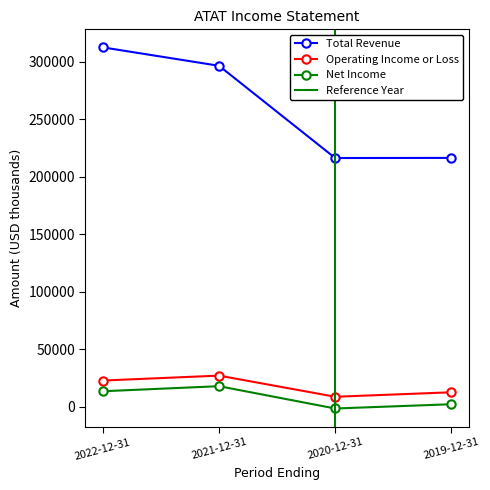

Reading left to right, list all the values displayed in this chart.

Total Revenue: 2022-12-31=312500	2021-12-31=296500	2020-12-31=216300	2019-12-31=216400
Operating Income or Loss: 2022-12-31=22800	2021-12-31=27100	2020-12-31=8700	2019-12-31=12600
Net Income: 2022-12-31=13500	2021-12-31=17900	2020-12-31=-1500	2019-12-31=2200